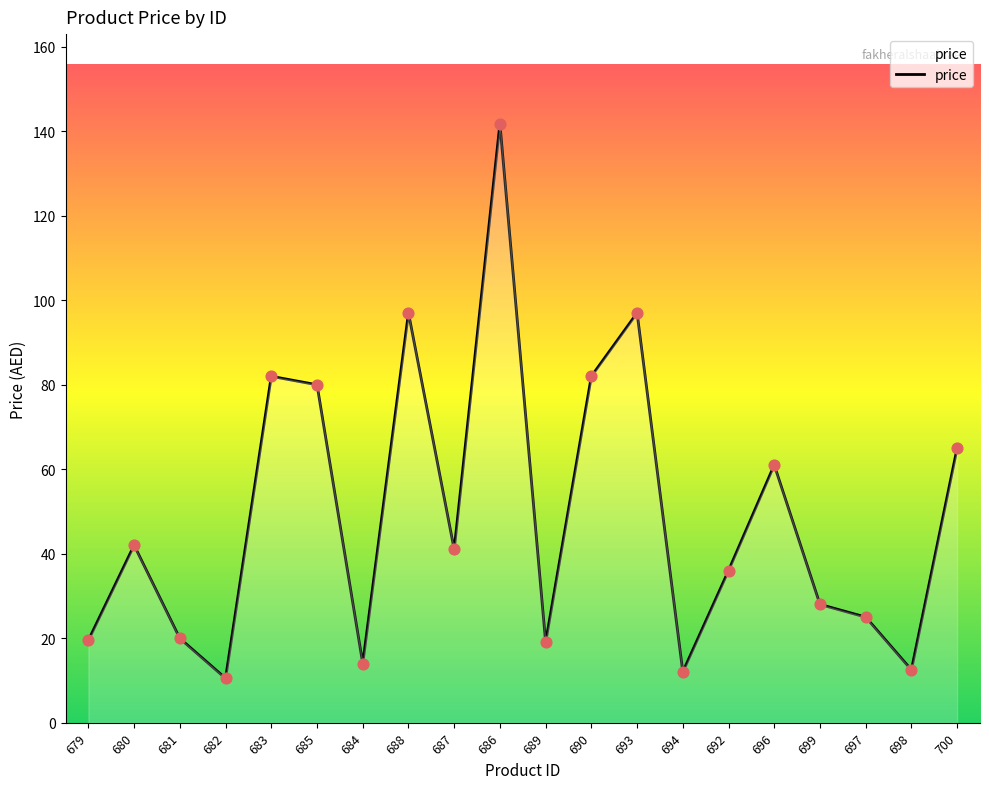

What is the change in value from 683 to 694?

-70.0